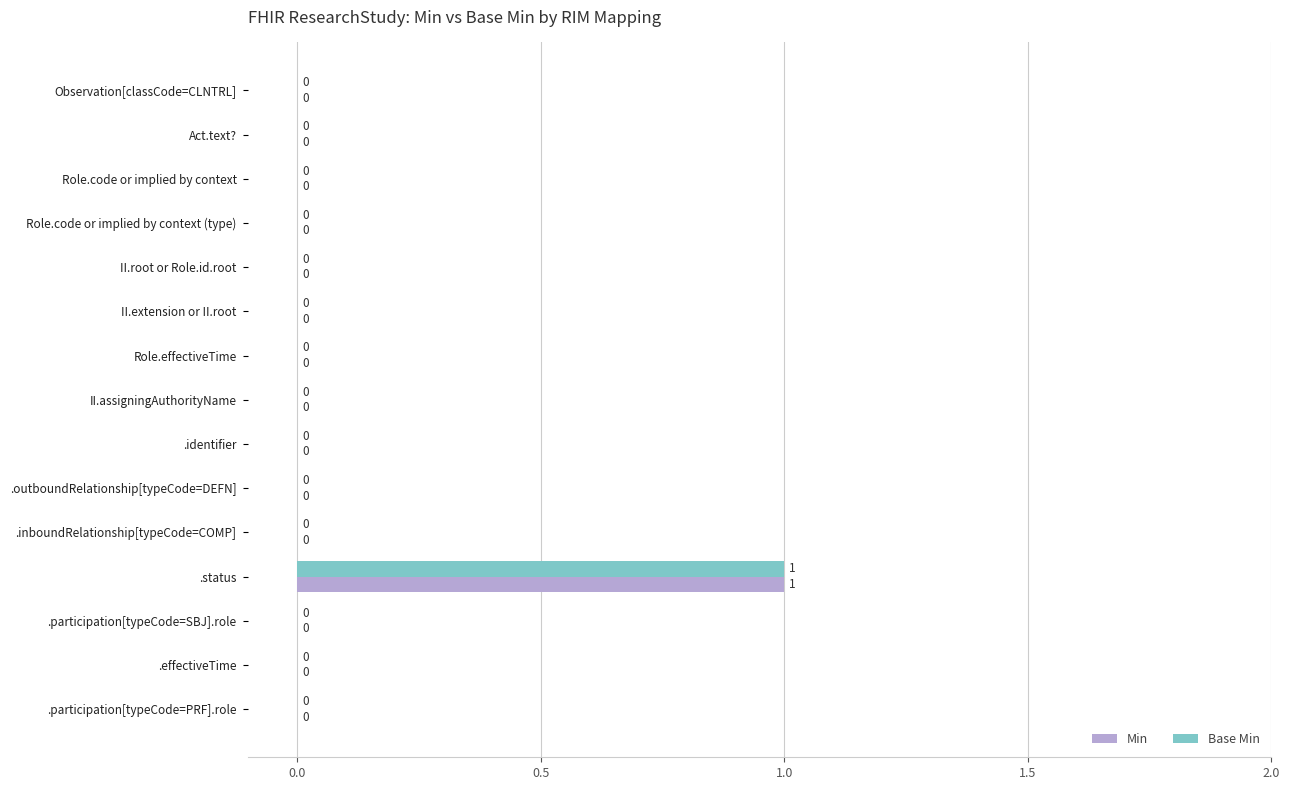

True or false: Base Min has a value of -1 at II.extension or II.root.

False